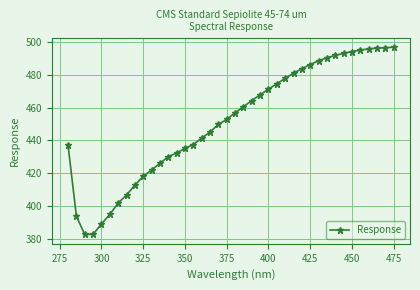

How many data points does each series have?

40